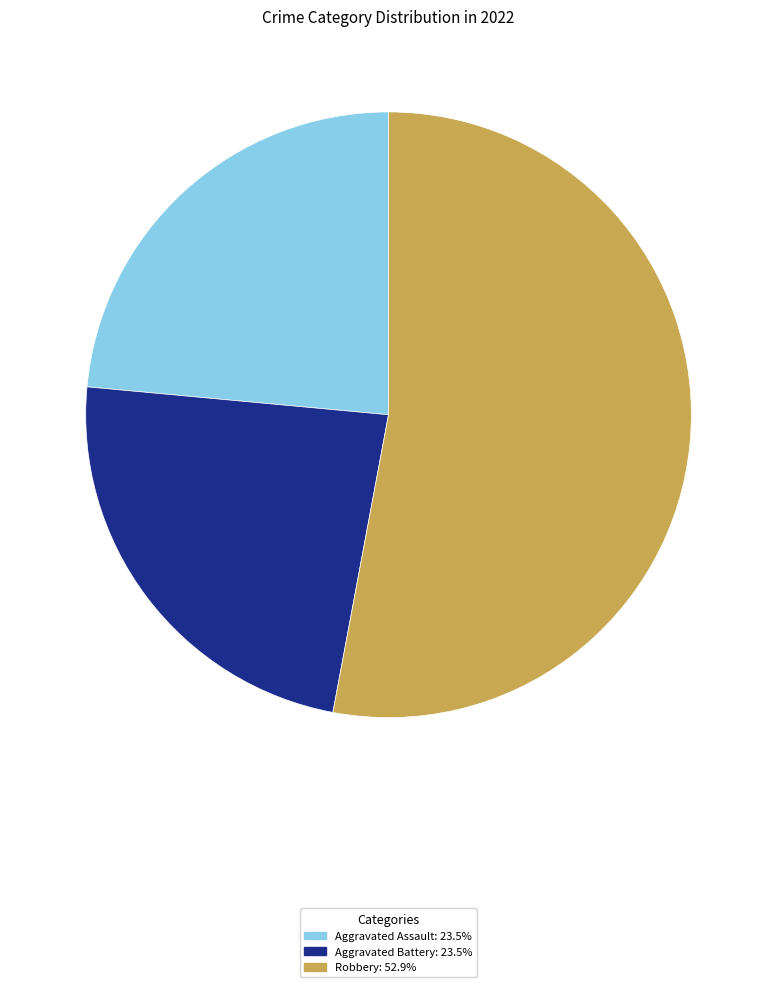

Is there any slice that represents more than half of the pie?

Yes